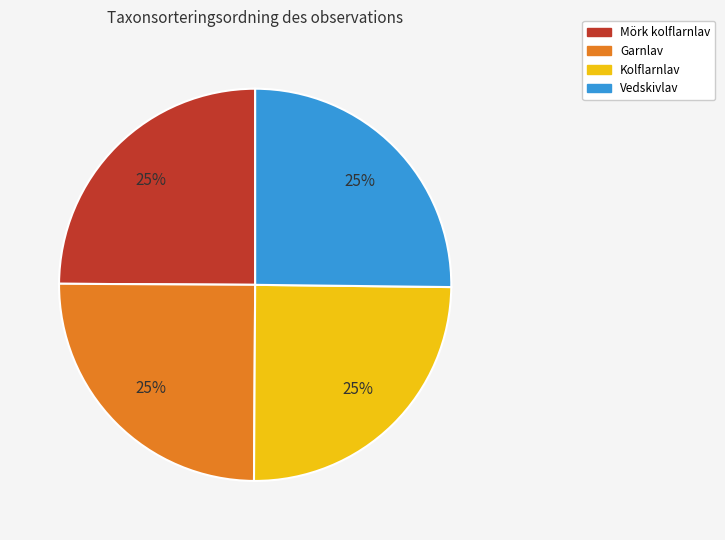

To the nearest percent, what percentage of the pie is Mörk kolflarnlav?

25%